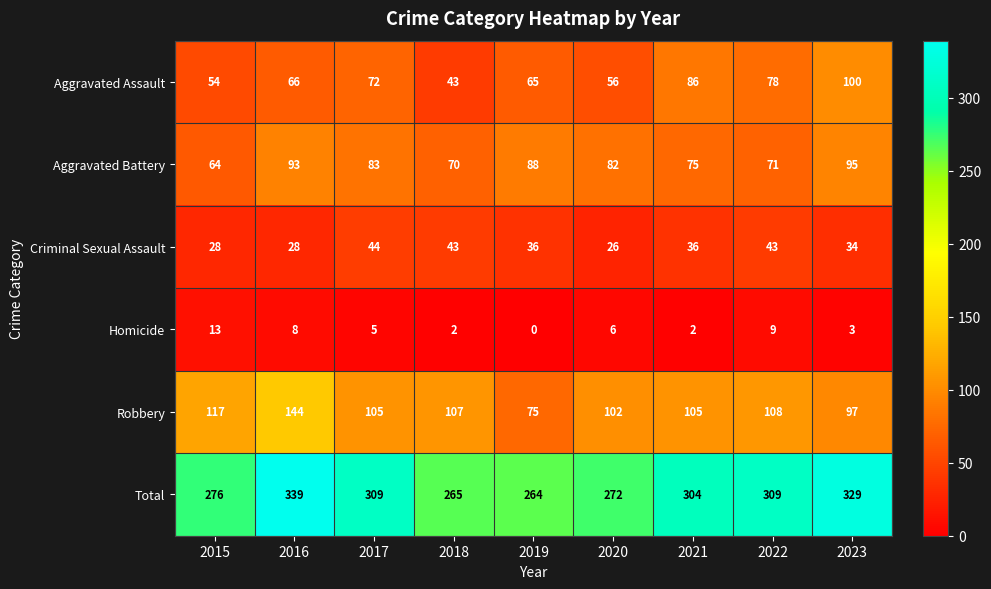

What is the difference between the maximum and second lowest values in the Homicide series?

11